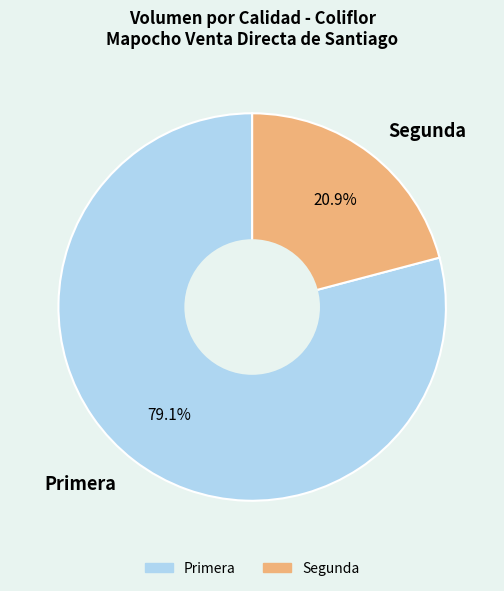

What is the largest slice in the pie chart?

Primera